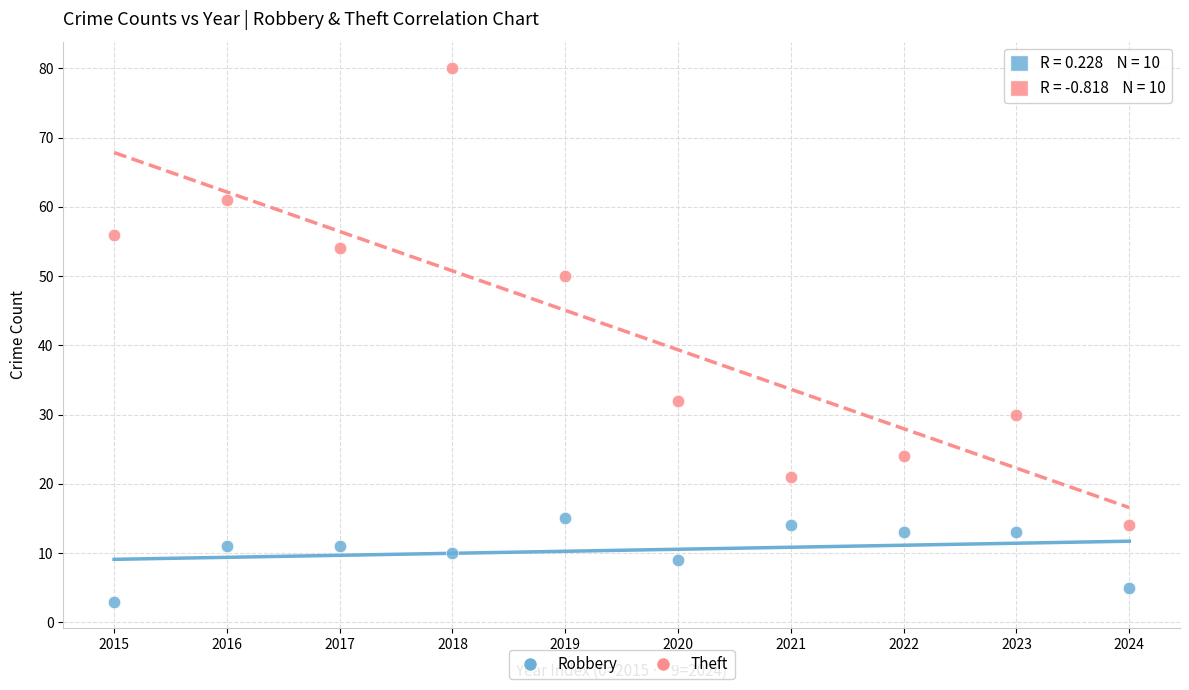

Which series contains the lowest Y value?

Robbery